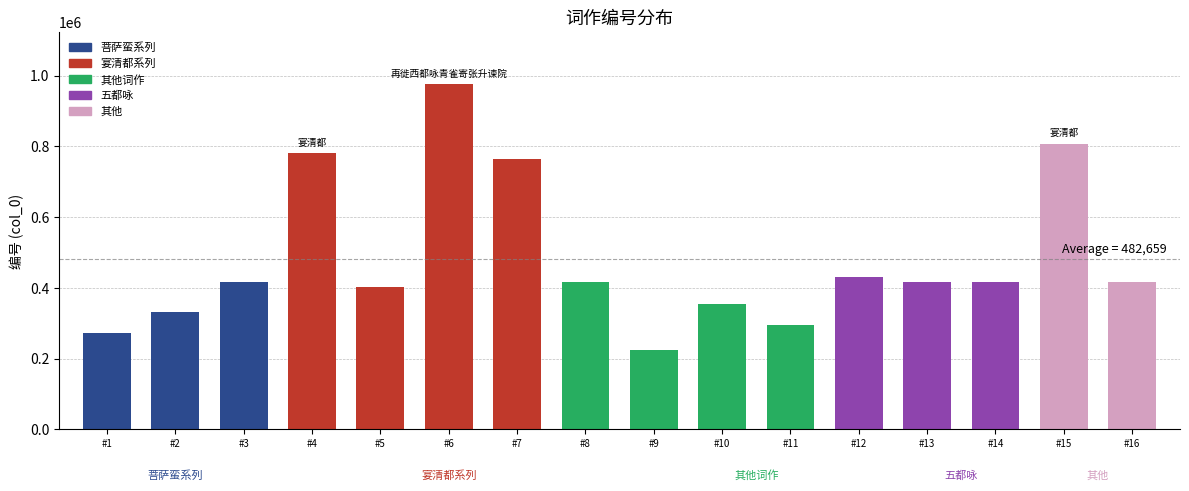

What is the average value?

482659